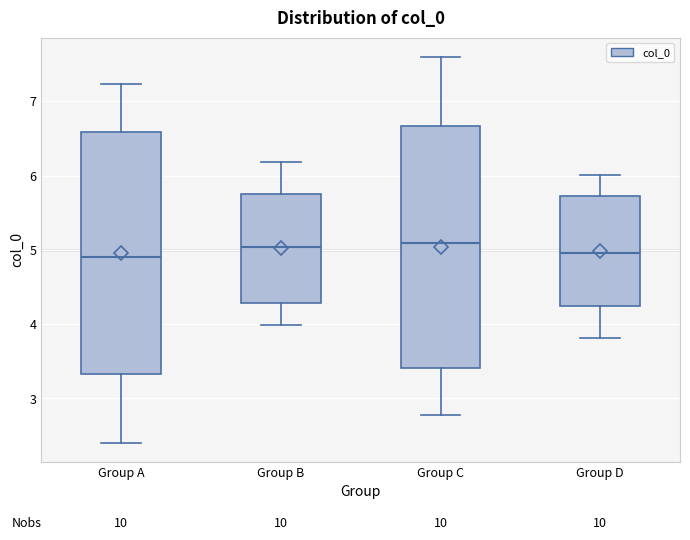

Reading left to right, transcribe this box plot: for each box, give where its median line is, the range the box spans, and where its two whiskers end, as read against the y-axis. The values are not printed on the chart, so give them approximately, as read against the axis.

Group A: median 4.9, box 3.3 to 6.6, whiskers 2.4 to 7.2
Group B: median 5.0, box 4.3 to 5.8, whiskers 4.0 to 6.2
Group C: median 5.1, box 3.4 to 6.7, whiskers 2.8 to 7.6
Group D: median 5.0, box 4.2 to 5.7, whiskers 3.8 to 6.0